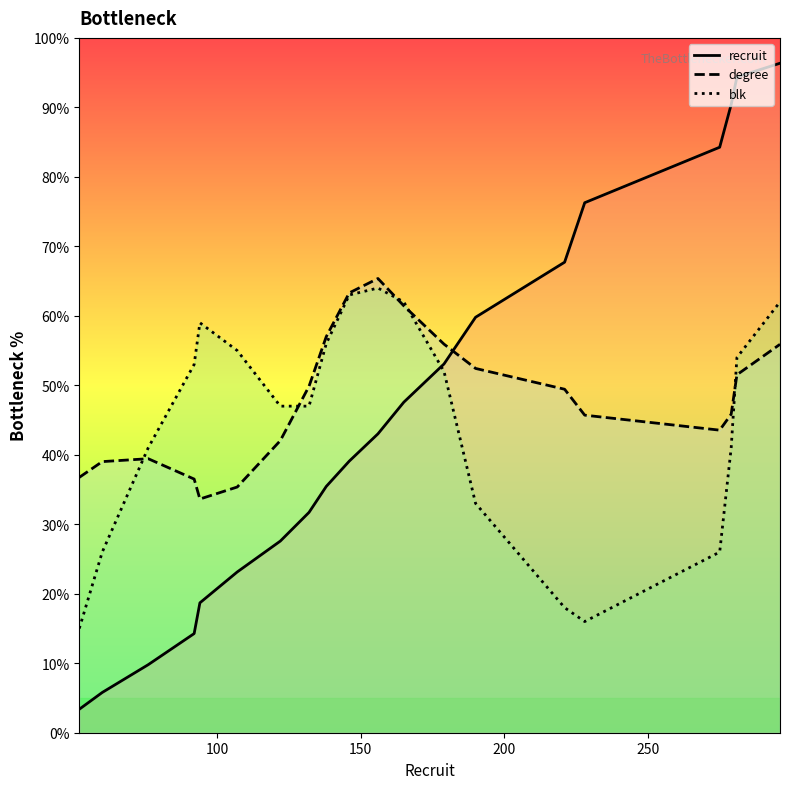

How many times do recruit and degree cross each other?

1